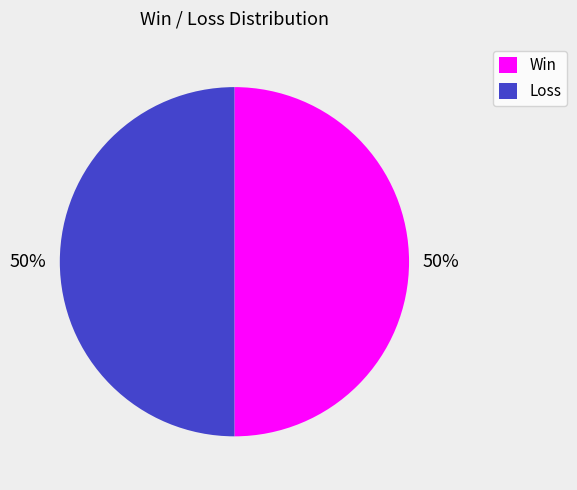

Do Win and Loss together represent more than half of the pie?

Yes